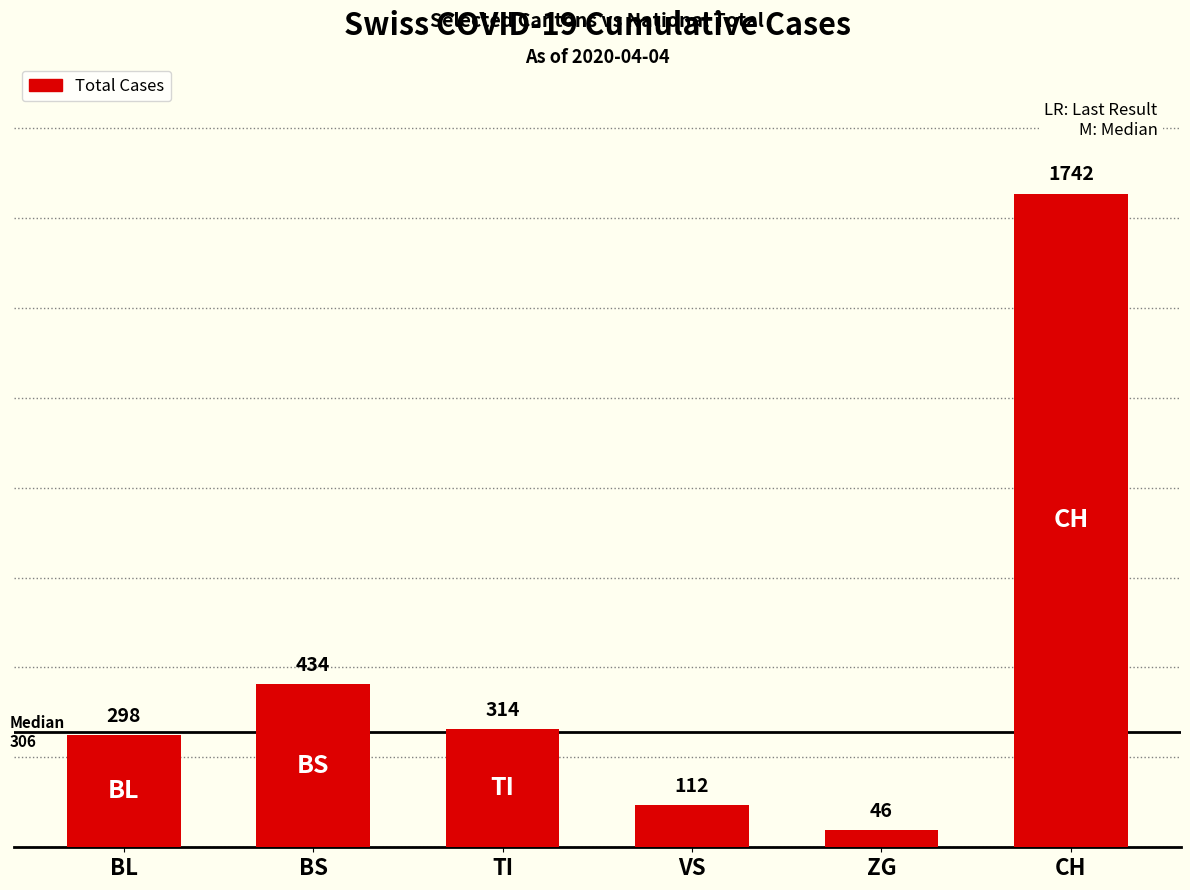

At which category does the chart reach its minimum across all series?

ZG